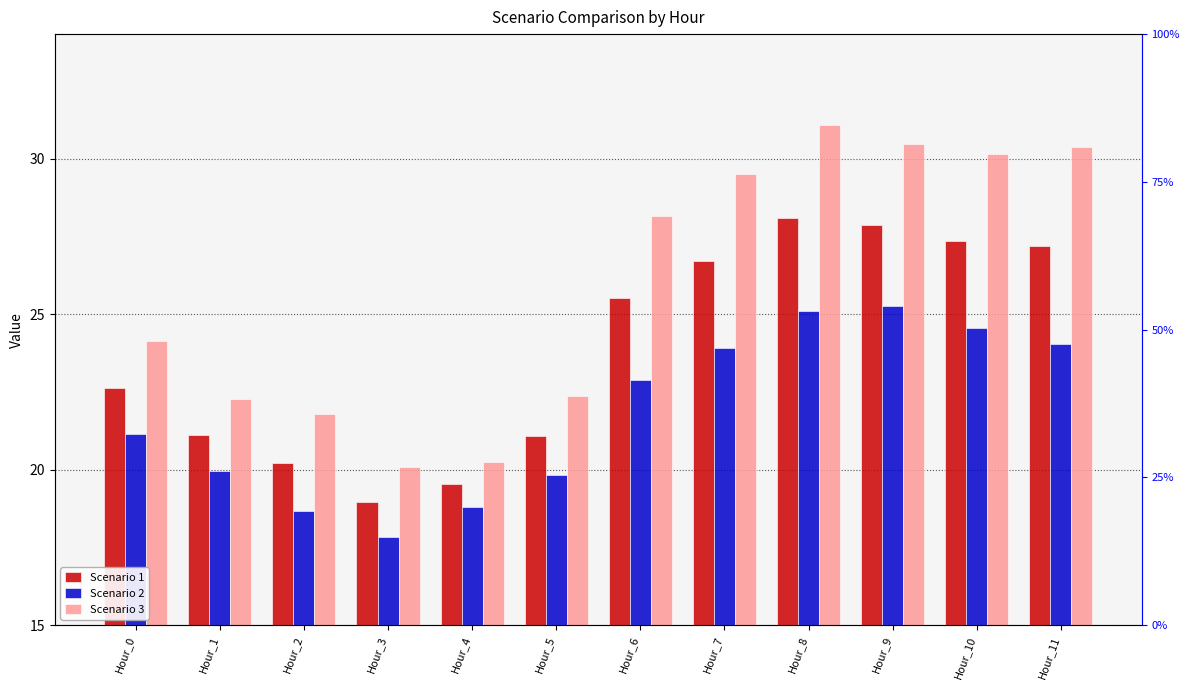

The Scenario 2 series shows 17.0 at Hour_9. True or false?

False